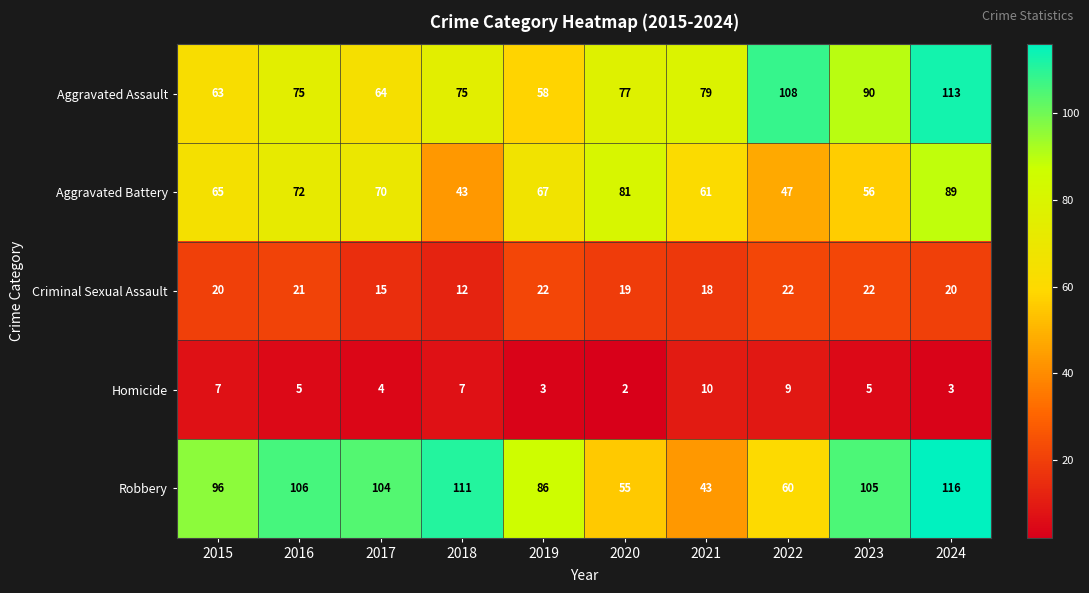

List the labels in order of Aggravated Battery value, largest first.

2024, 2020, 2016, 2017, 2019, 2015, 2021, 2023, 2022, 2018